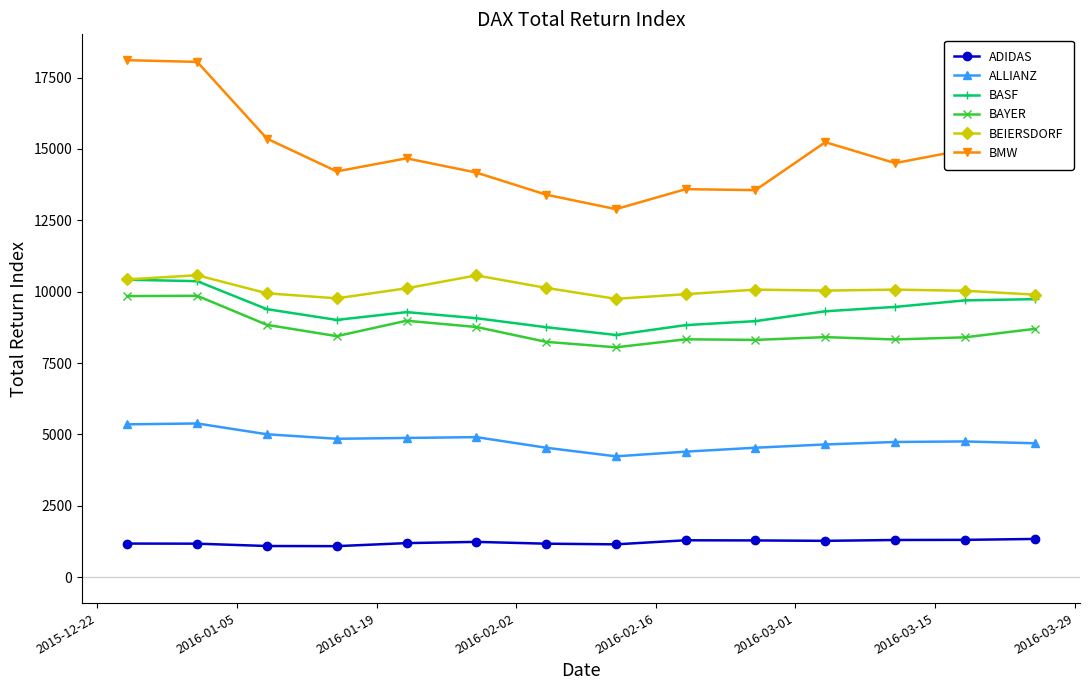

True or false: BMW and BASF cross at least once.

False